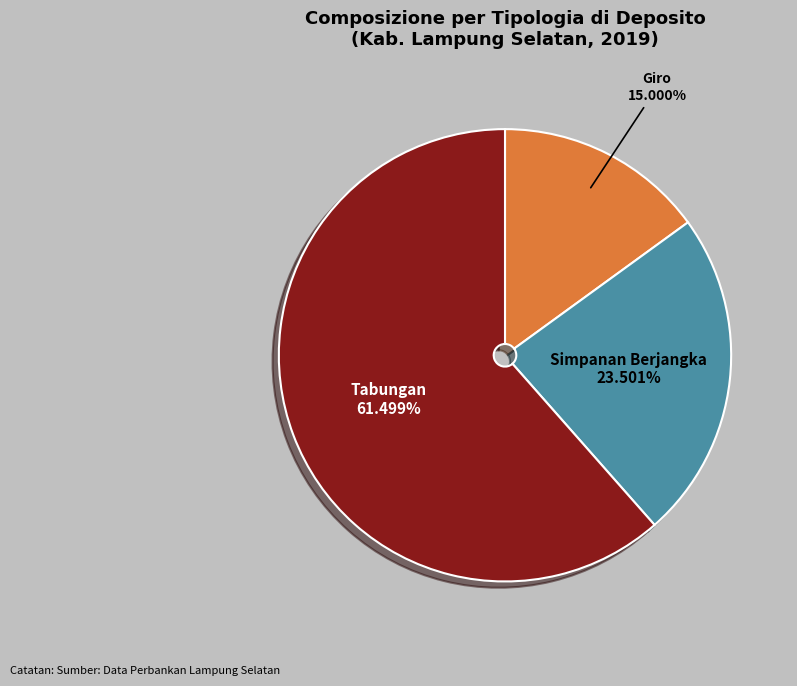

What is the ratio of the value at Simpanan Berjangka to the value at Tabungan?

0.4